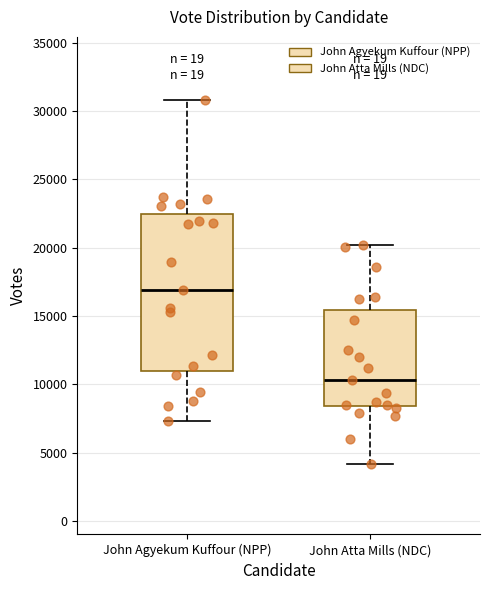

Which box has the highest median line?

John Agyekum Kuffour (NPP)